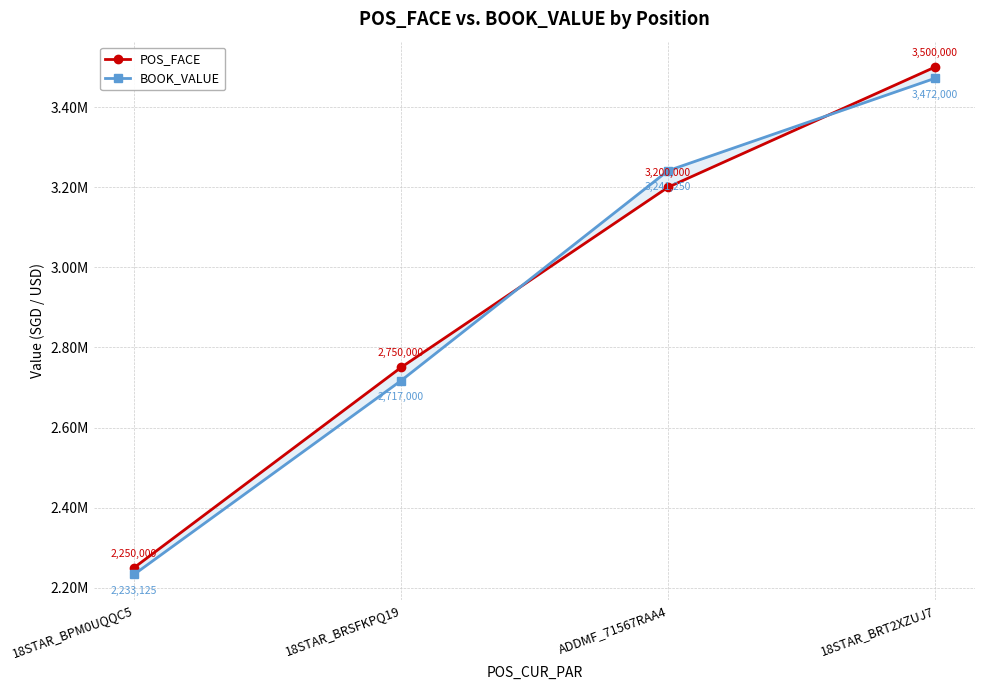

The value of POS_FACE at 18STAR_BRT2XZUJ7 is 5935204. True or false?

False